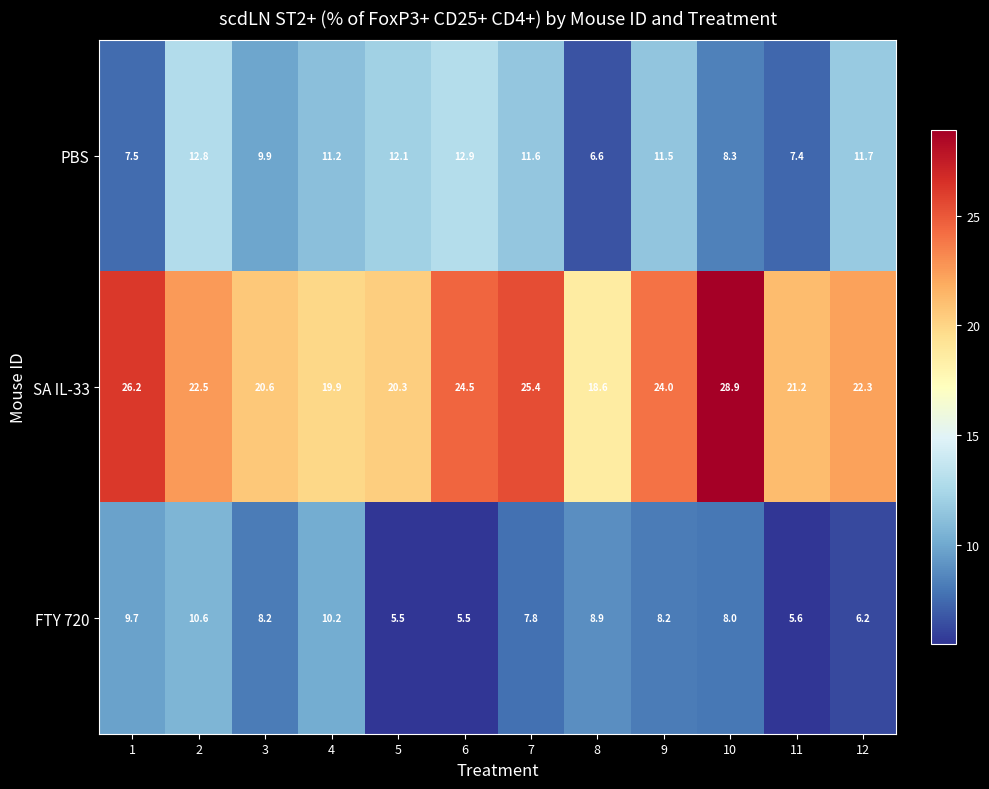

Which series has the largest total across all categories?

SA IL-33